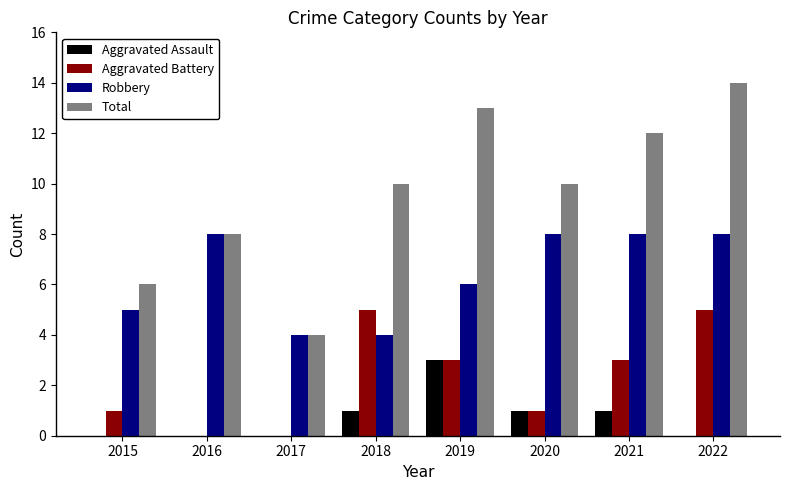

Reading left to right, list all the values displayed in this chart.

Aggravated Assault: 0	0	0	1	3	1	1	0
Aggravated Battery: 1	0	0	5	3	1	3	5
Robbery: 5	8	4	4	6	8	8	8
Total: 6	8	4	10	13	10	12	14